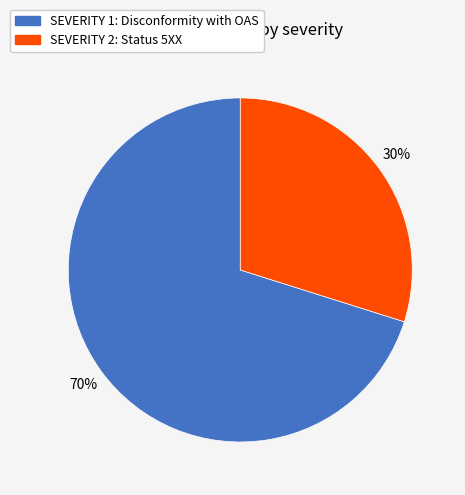

What percentage is the SEVERITY 2: Status 5XX slice, to the nearest percent?

30%